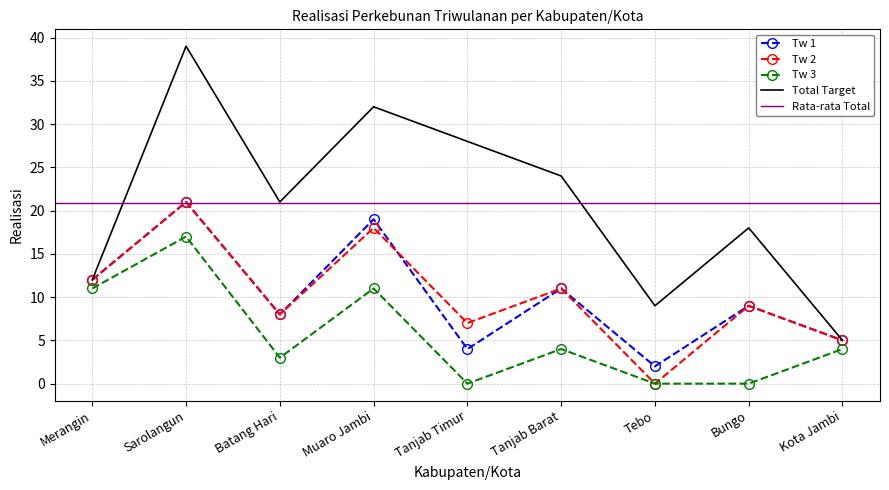

At which label does Tw 2 reach its minimum?

Tebo